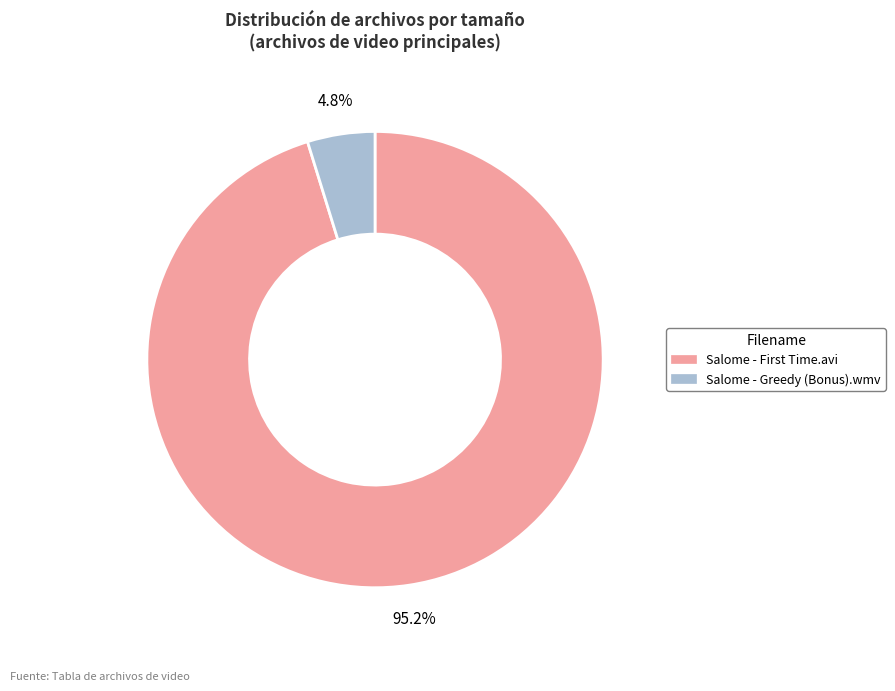

To the nearest percent, what percentage of the pie is Salome - Greedy (Bonus).wmv?

5%